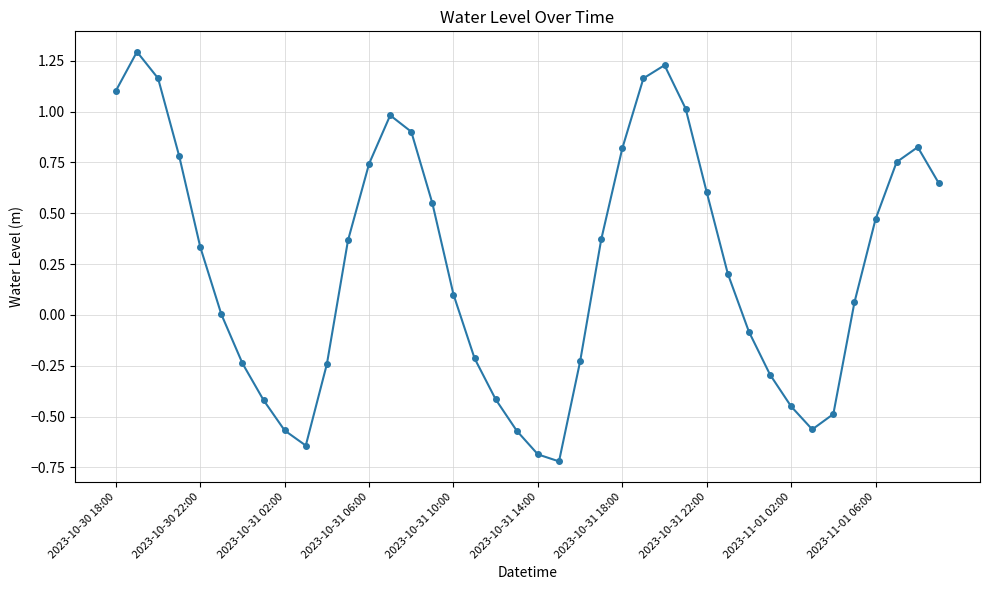

How many points are higher than both their immediate neighbors (excluding endpoints)?

4